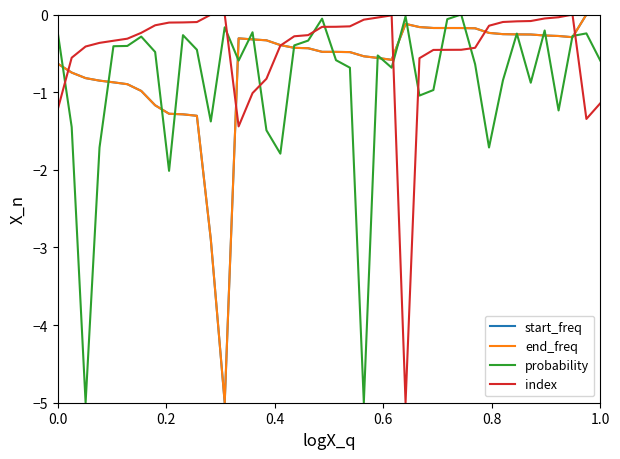

Between which two adjacent categories do start_freq and index first intersect?

0.0 and 0.2